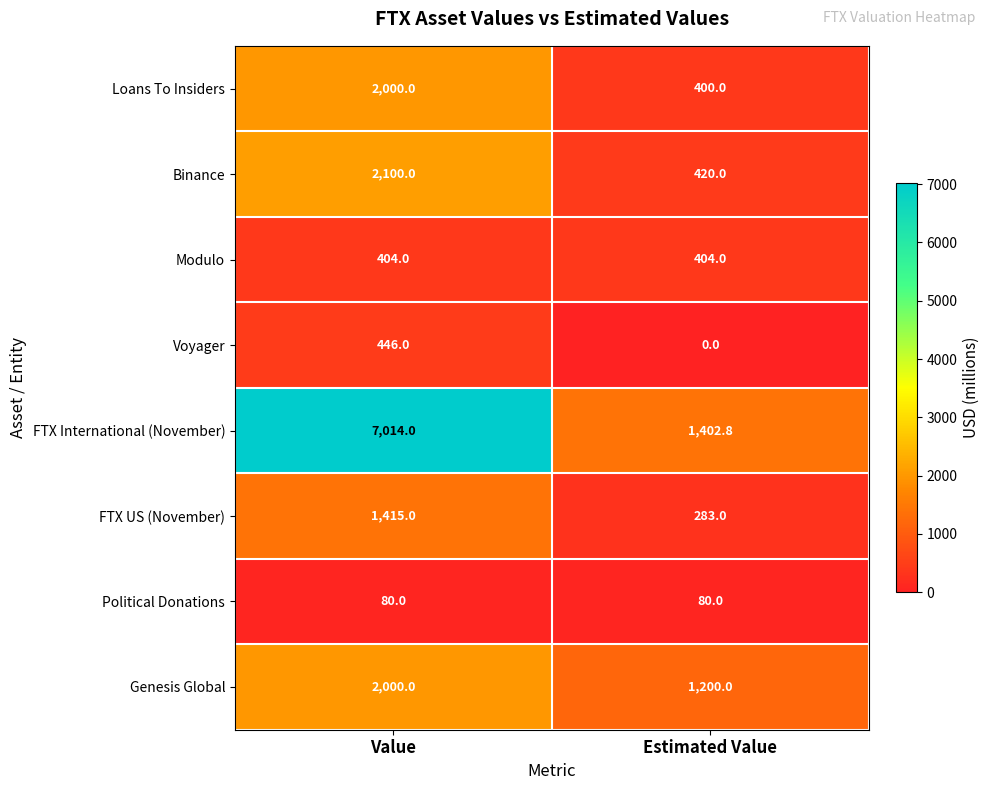

At which category is the sum across all series the highest?

Value